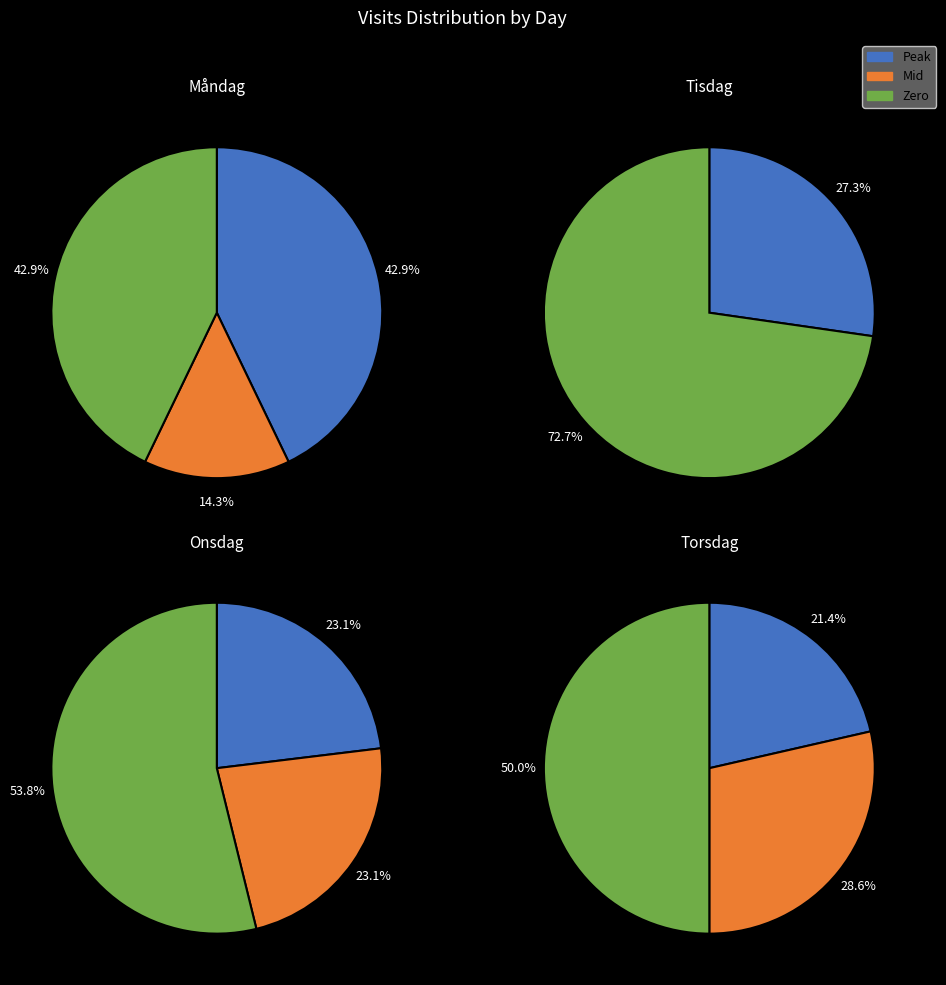

Count the number of slices in the pie.

11